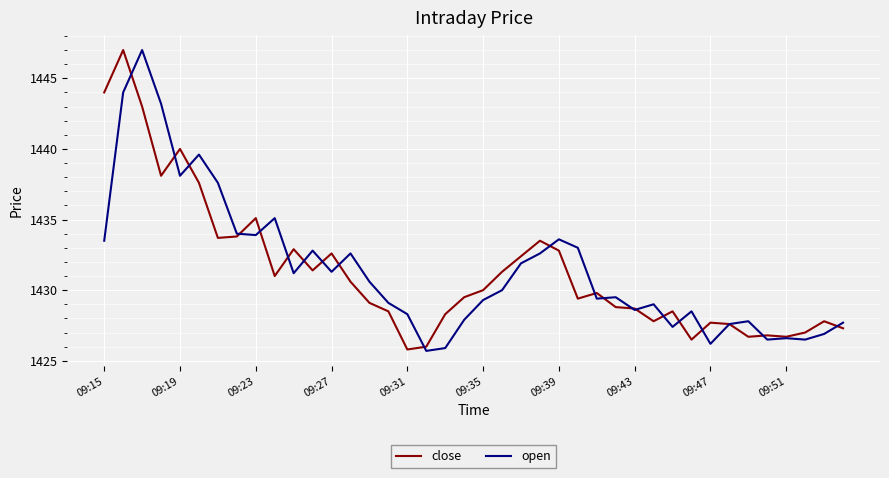

What is the highest value of the close series?

1447.0